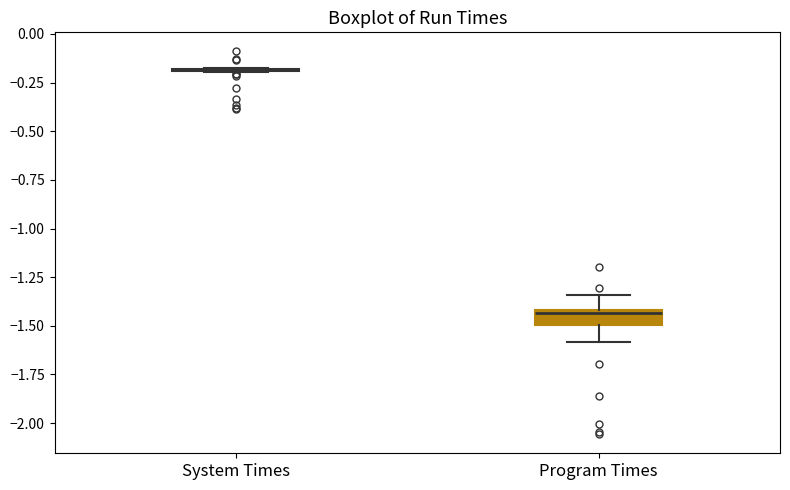

Reading left to right, read every box against the y-axis: the position of its median line, the range the box covers, and the ends of its whiskers. The values are not printed on the chart, so give them approximately, as read against the axis.

System Times: box collapsed to a line at -0.20, whiskers -0.20 to -0.20
Program Times: median -1.45, box -1.50 to -1.40, whiskers -1.60 to -1.35